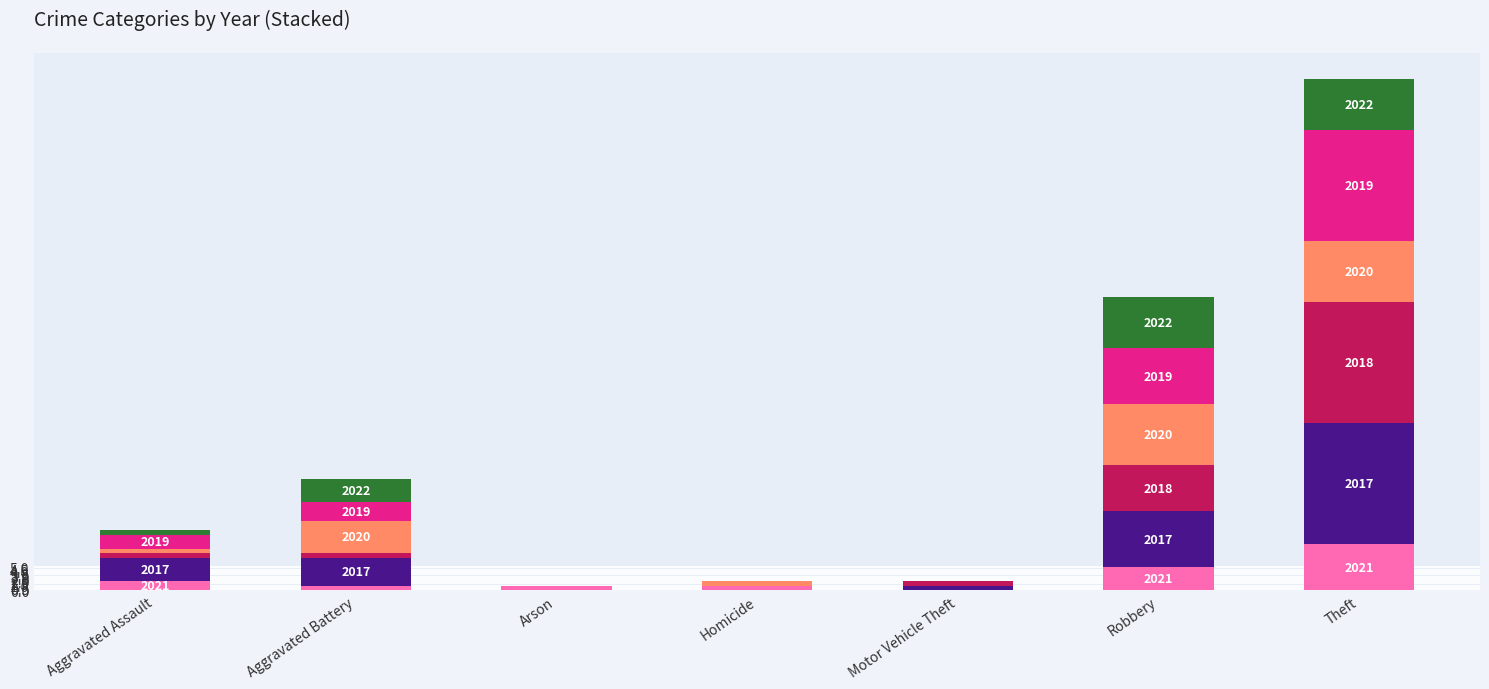

At which category is the sum across all series the highest?

Theft